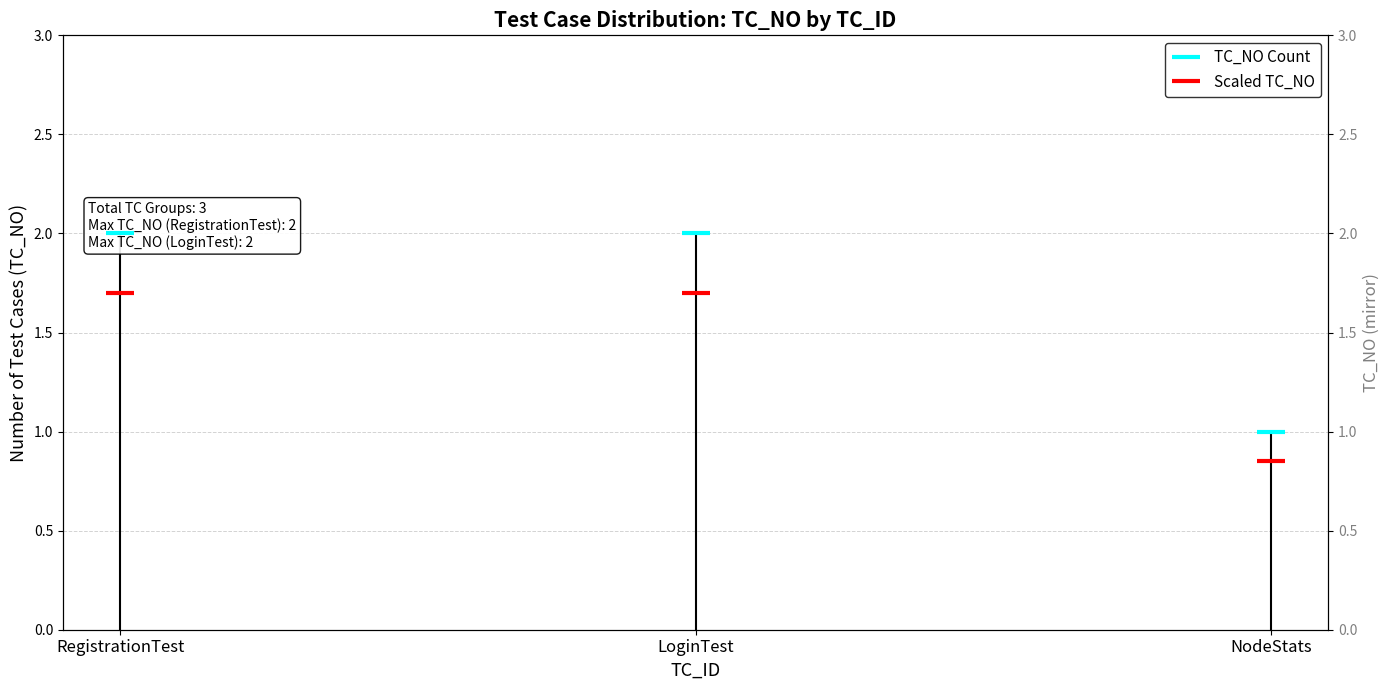

What are all the series names shown in the legend?

TC_NO Count, Scaled TC_NO